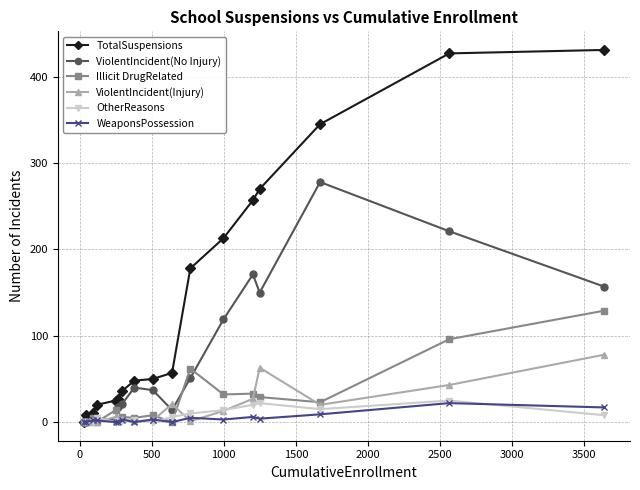

How many categories are shown in the chart?

17